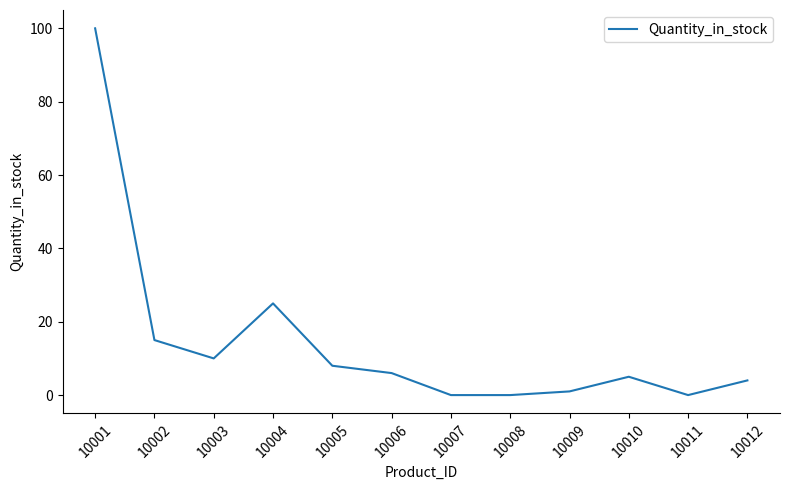

True or false: the data has more than 0 interior local peaks.

True